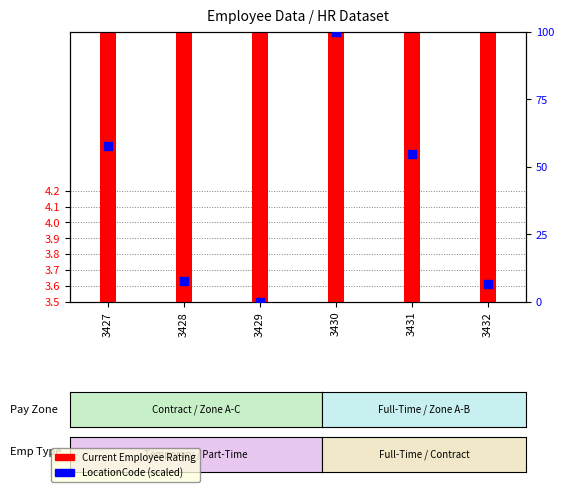

At how many categories does at least one series exceed 82?

1